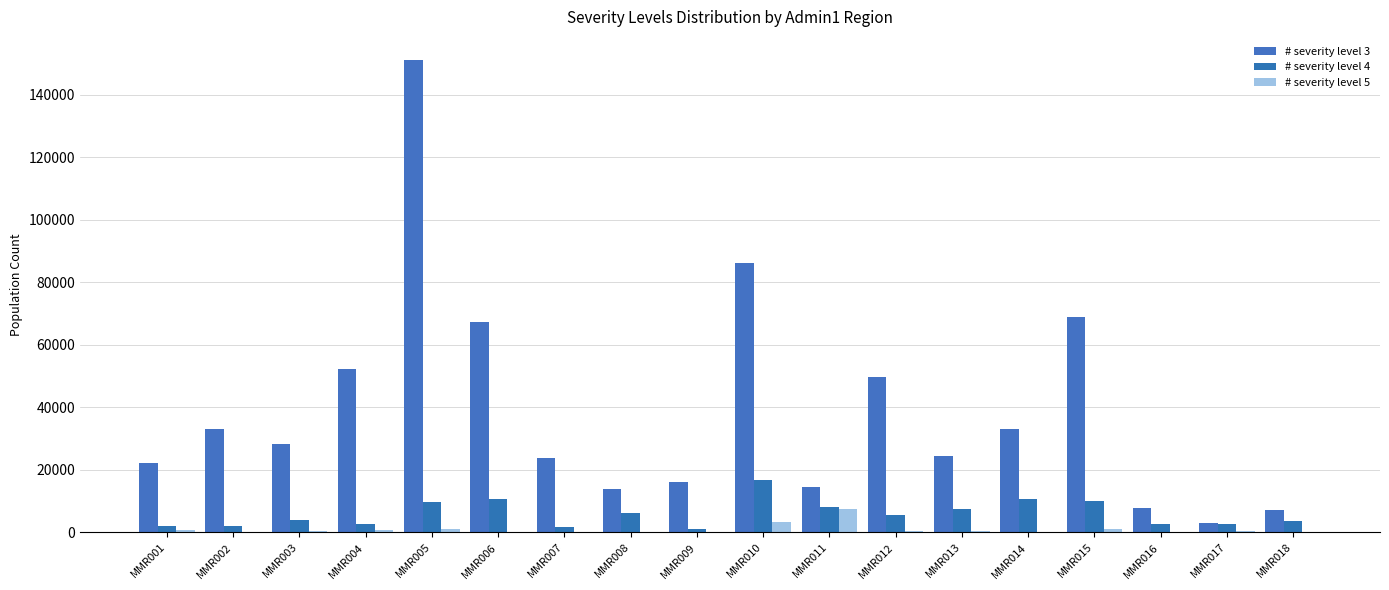

What is the highest value of the # severity level 3 series?

151037